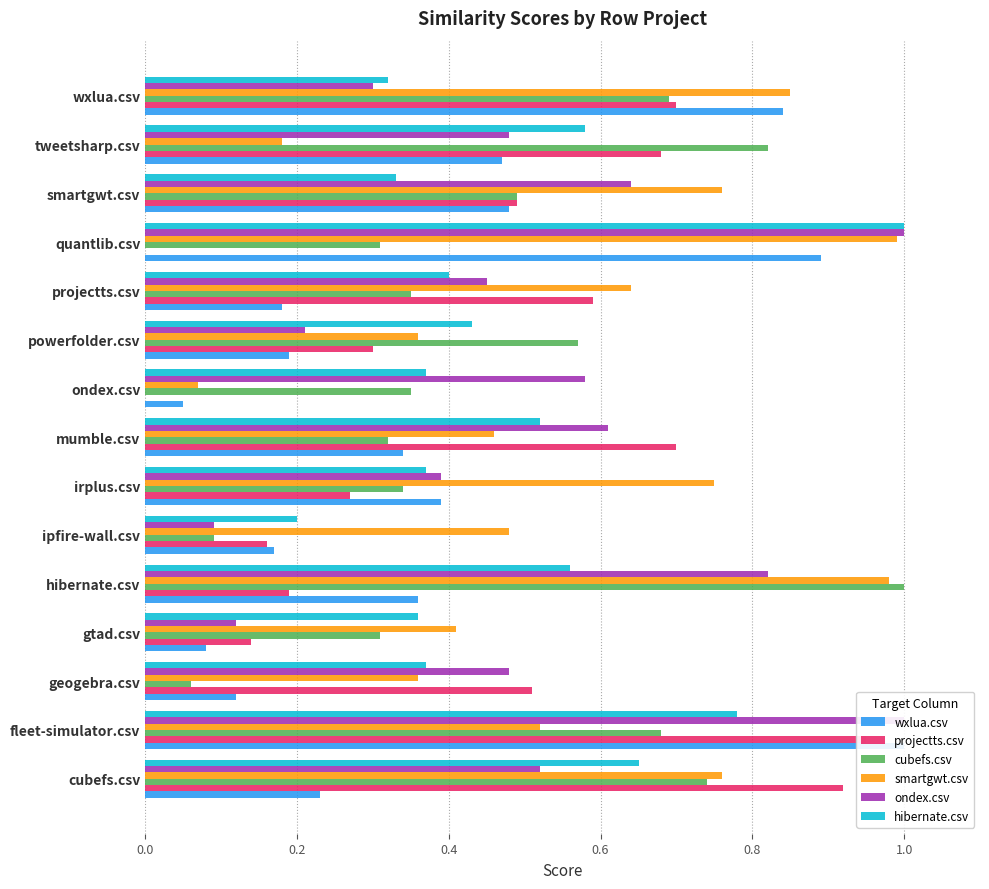

What are all the series names shown in the legend?

wxlua.csv, projectts.csv, cubefs.csv, smartgwt.csv, ondex.csv, hibernate.csv